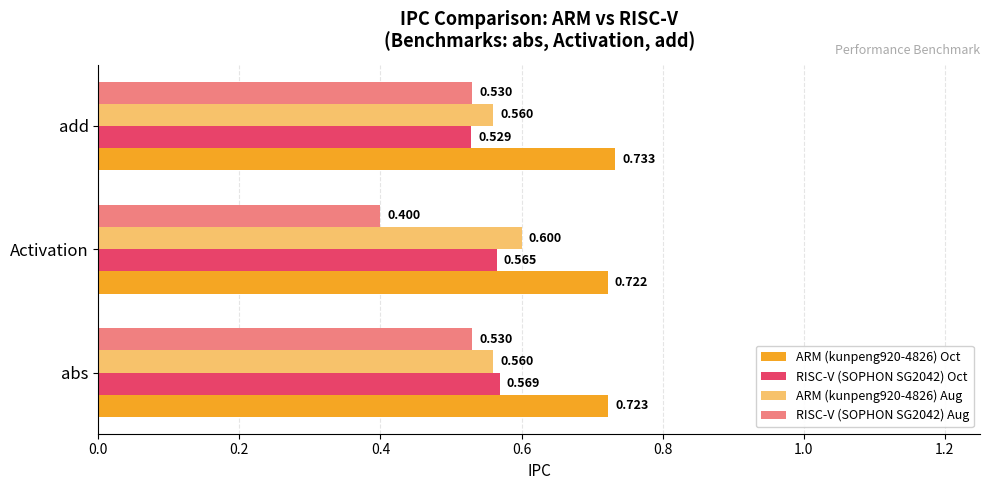

Which series has the largest total across all categories?

ARM (kunpeng920-4826) Oct